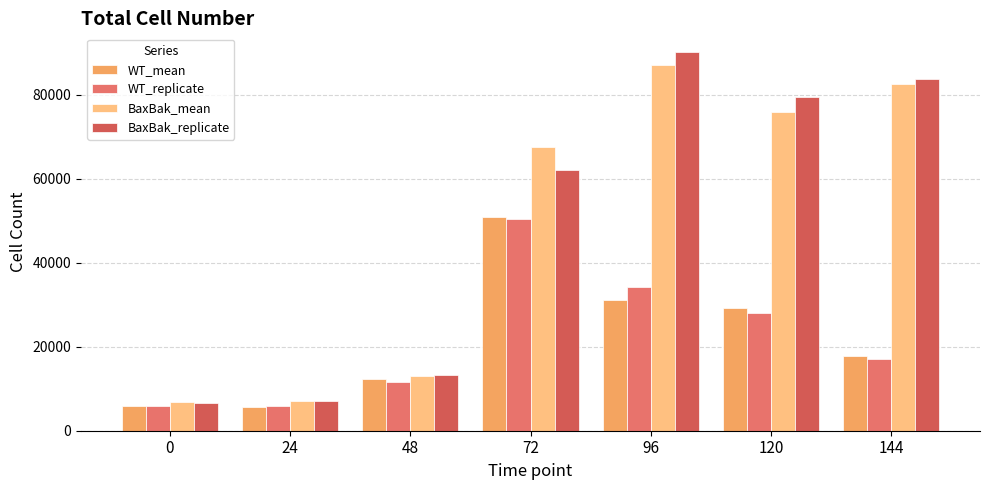

What is the minimum value for BaxBak_replicate?

6651